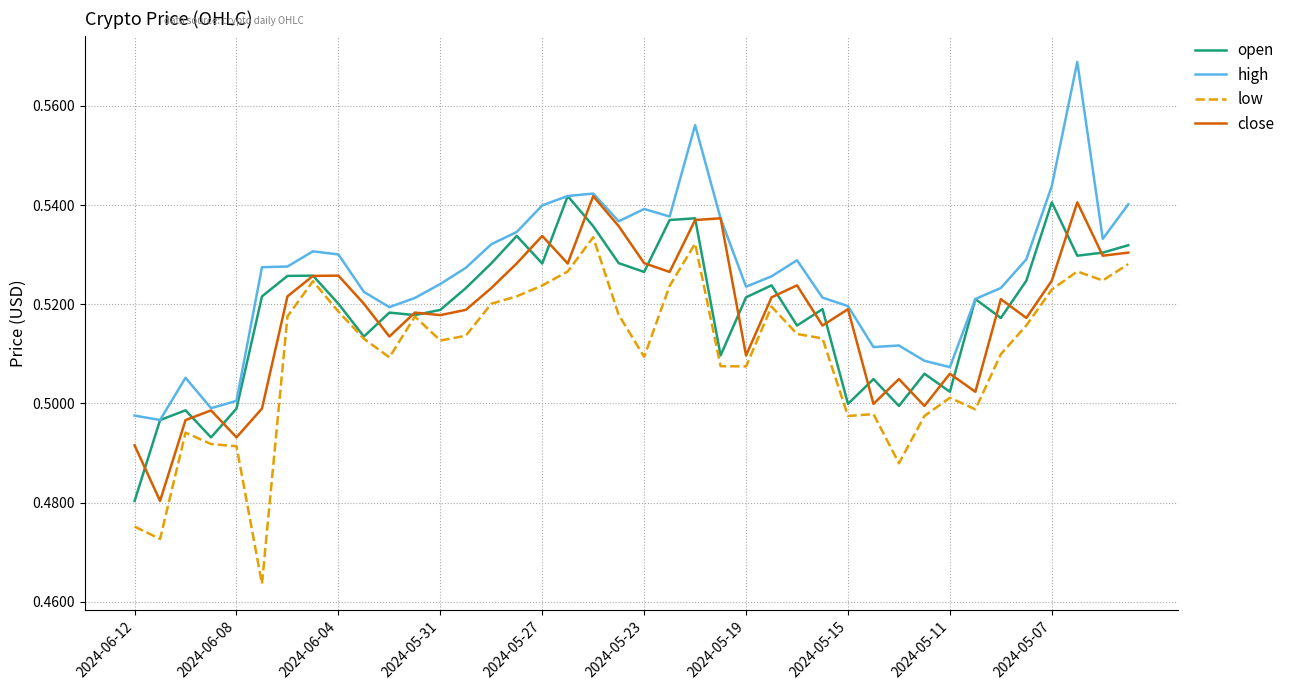

Which series has the largest total across all categories?

high